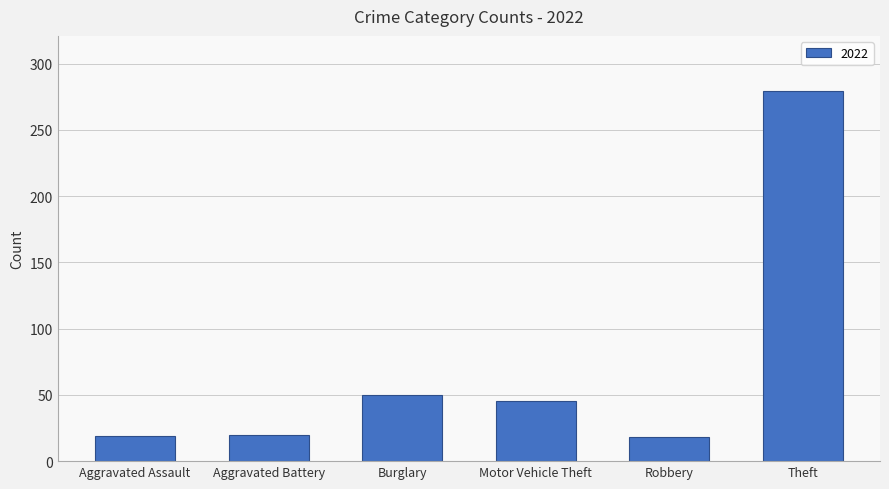

Are the bars horizontal?

No